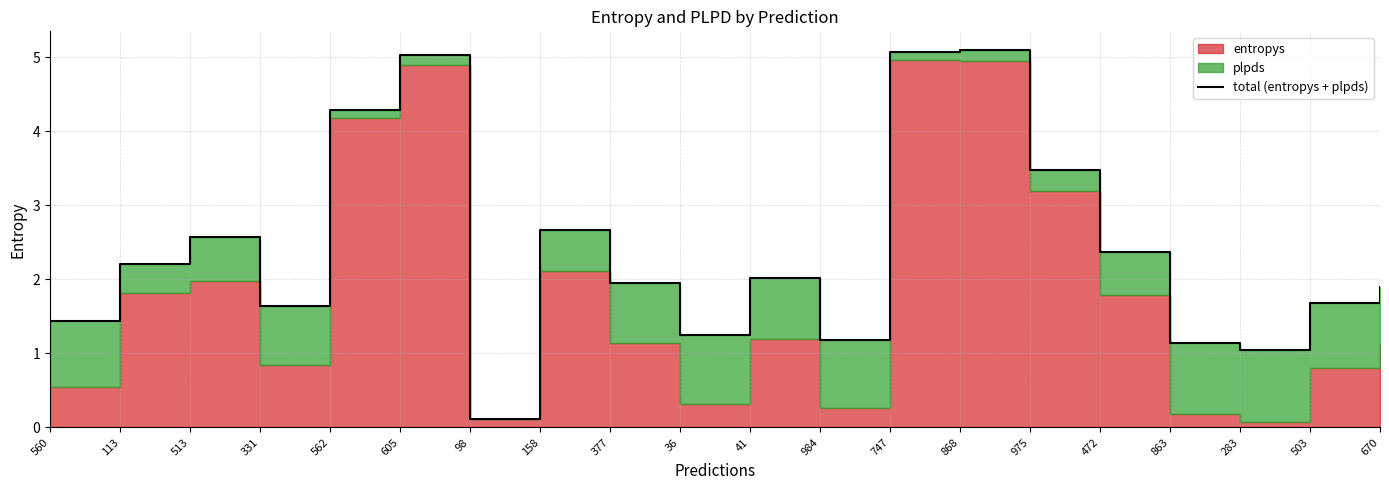

List the labels in order of value, largest first.

868, 747, 605, 562, 975, 158, 513, 472, 113, 41, 377, 670, 503, 331, 560, 36, 984, 863, 283, 98